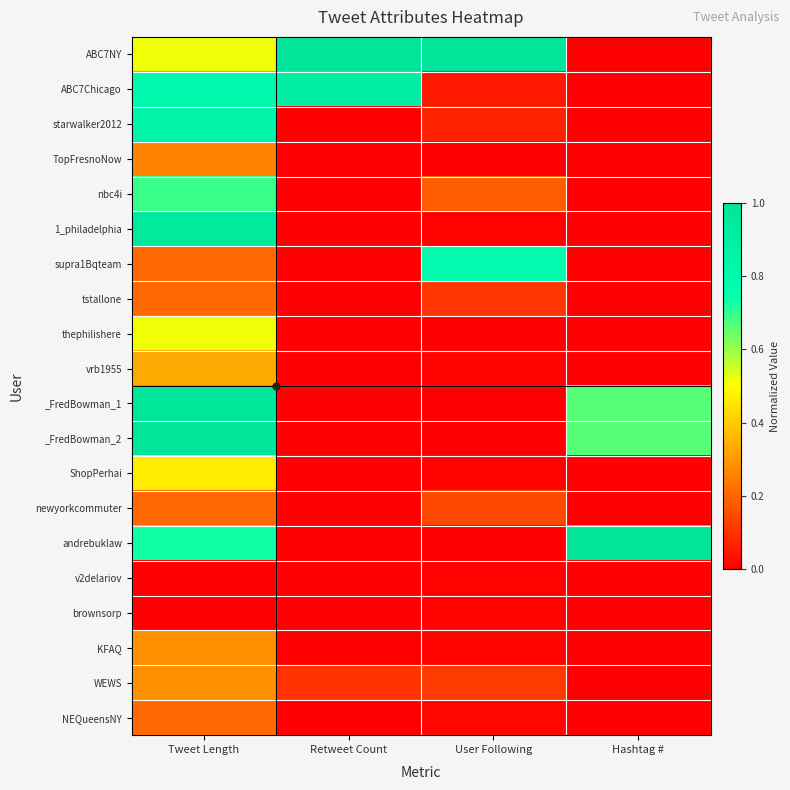

Reading left to right, transcribe all the data shown in this chart.

ABC7NY: Tweet Length=0.5	Retweet Count=1.0	User Following=1.0	Hashtag #=0.0
ABC7Chicago: Tweet Length=0.8	Retweet Count=0.9	User Following=0.0	Hashtag #=0.0
starwalker2012: Tweet Length=0.8	Retweet Count=0.0	User Following=0.1	Hashtag #=0.0
TopFresnoNow: Tweet Length=0.3	Retweet Count=0.0	User Following=0.0	Hashtag #=0.0
nbc4i: Tweet Length=0.7	Retweet Count=0.0	User Following=0.2	Hashtag #=0.0
1_philadelphia: Tweet Length=1.0	Retweet Count=0.0	User Following=0.0	Hashtag #=0.0
supra1Bqteam: Tweet Length=0.2	Retweet Count=0.0	User Following=0.8	Hashtag #=0.0
tstallone: Tweet Length=0.2	Retweet Count=0.0	User Following=0.1	Hashtag #=0.0
thephilishere: Tweet Length=0.5	Retweet Count=0.0	User Following=0.0	Hashtag #=0.0
vrb1955: Tweet Length=0.3	Retweet Count=0.0	User Following=0.0	Hashtag #=0.0
_FredBowman_1: Tweet Length=1.0	Retweet Count=0.0	User Following=0.0	Hashtag #=0.7
_FredBowman_2: Tweet Length=1.0	Retweet Count=0.0	User Following=0.0	Hashtag #=0.7
ShopPerhai: Tweet Length=0.5	Retweet Count=0.0	User Following=0.0	Hashtag #=0.0
newyorkcommuter: Tweet Length=0.2	Retweet Count=0.0	User Following=0.1	Hashtag #=0.0
andrebuklaw: Tweet Length=0.7	Retweet Count=0.0	User Following=0.0	Hashtag #=1.0
v2delariov: Tweet Length=0.0	Retweet Count=0.0	User Following=0.0	Hashtag #=0.0
brownsorp: Tweet Length=0.0	Retweet Count=0.0	User Following=0.0	Hashtag #=0.0
KFAQ: Tweet Length=0.3	Retweet Count=0.0	User Following=0.0	Hashtag #=0.0
WEWS: Tweet Length=0.3	Retweet Count=0.1	User Following=0.1	Hashtag #=0.0
NEQueensNY: Tweet Length=0.2	Retweet Count=0.0	User Following=0.0	Hashtag #=0.0